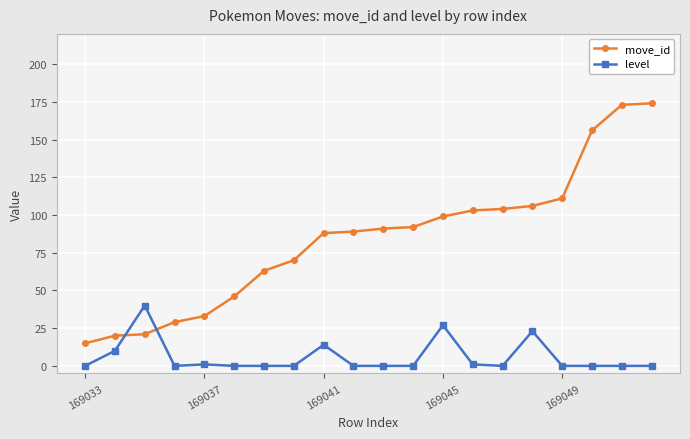

True or false: move_id and level intersect in this chart.

True